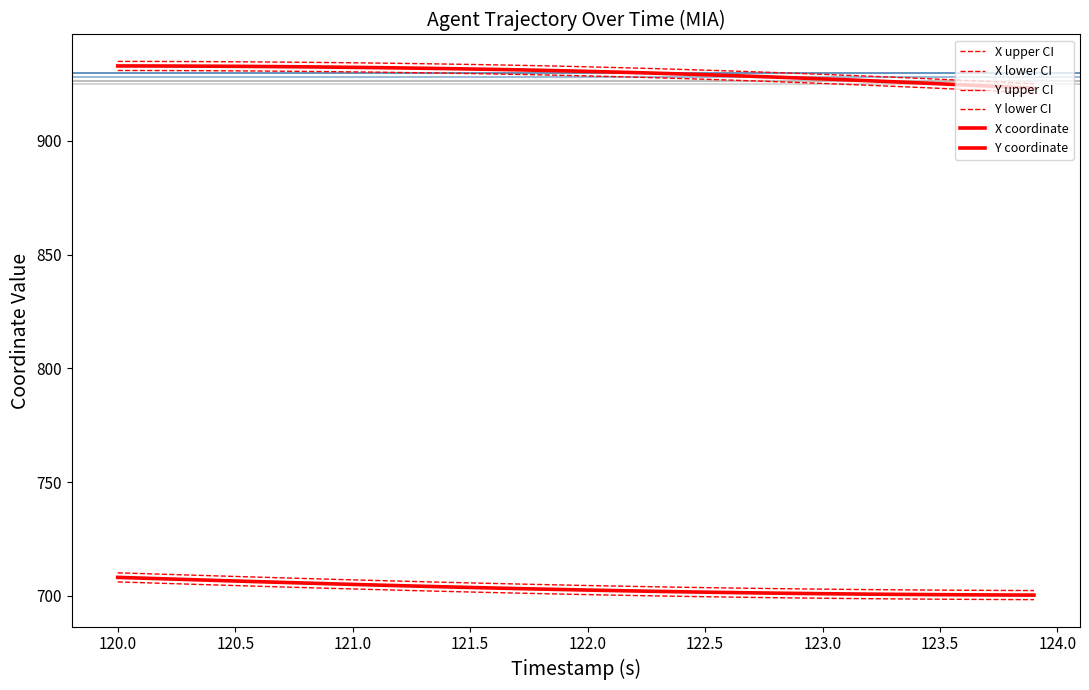

How many lines are shown in the chart?

6